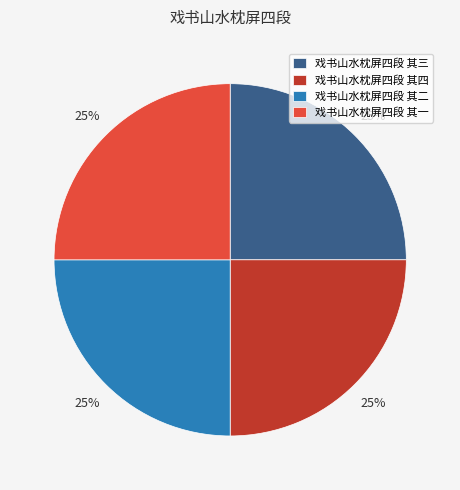

Is there any slice that represents more than half of the pie?

No